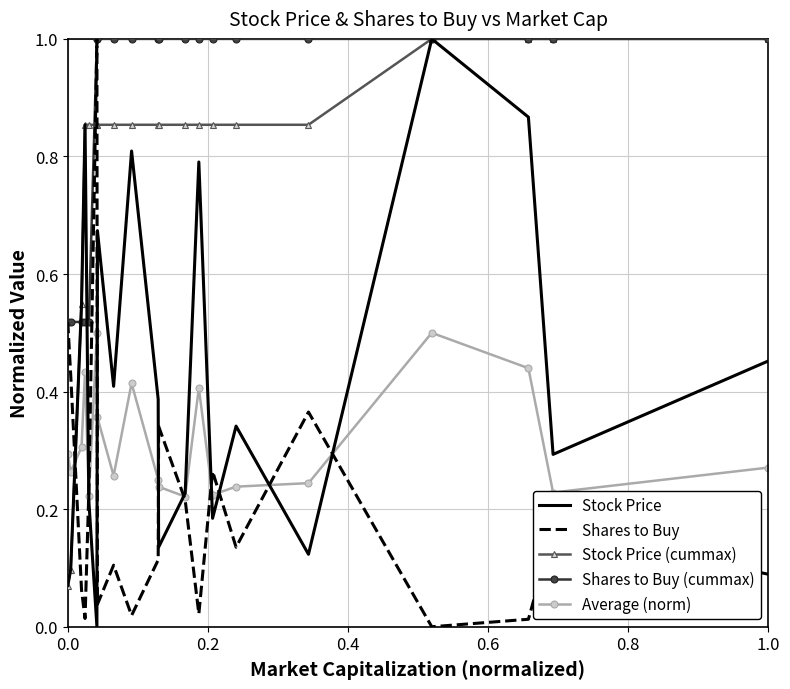

Which series has the largest total across all categories?

Shares to Buy (cummax)